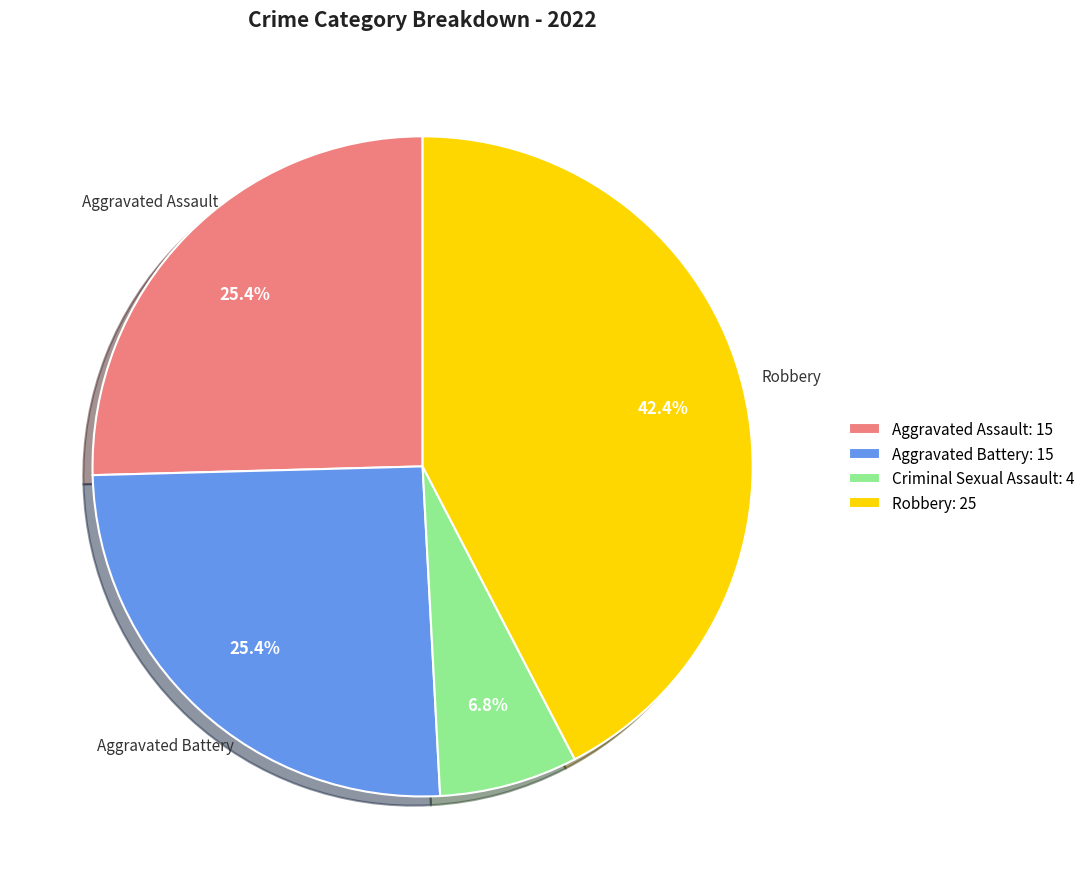

Approximately how many times larger is the value at Aggravated Battery: 15 compared to Aggravated Assault: 15?

1.0